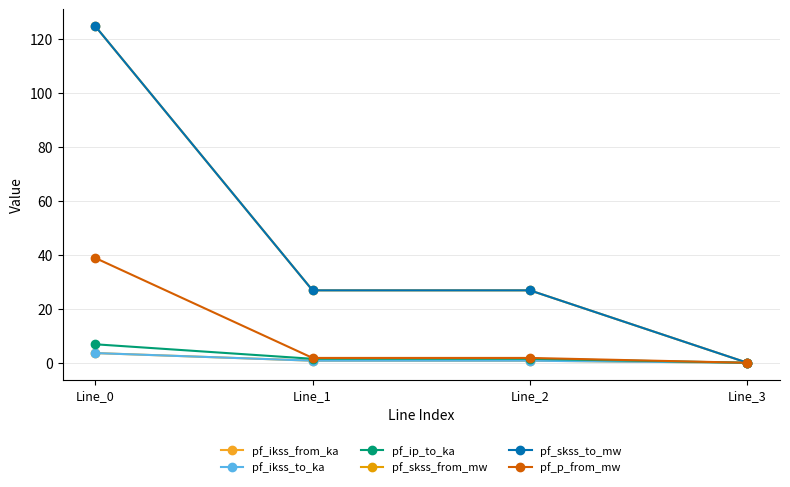

True or false: pf_skss_from_mw and pf_ikss_from_ka intersect in this chart.

False